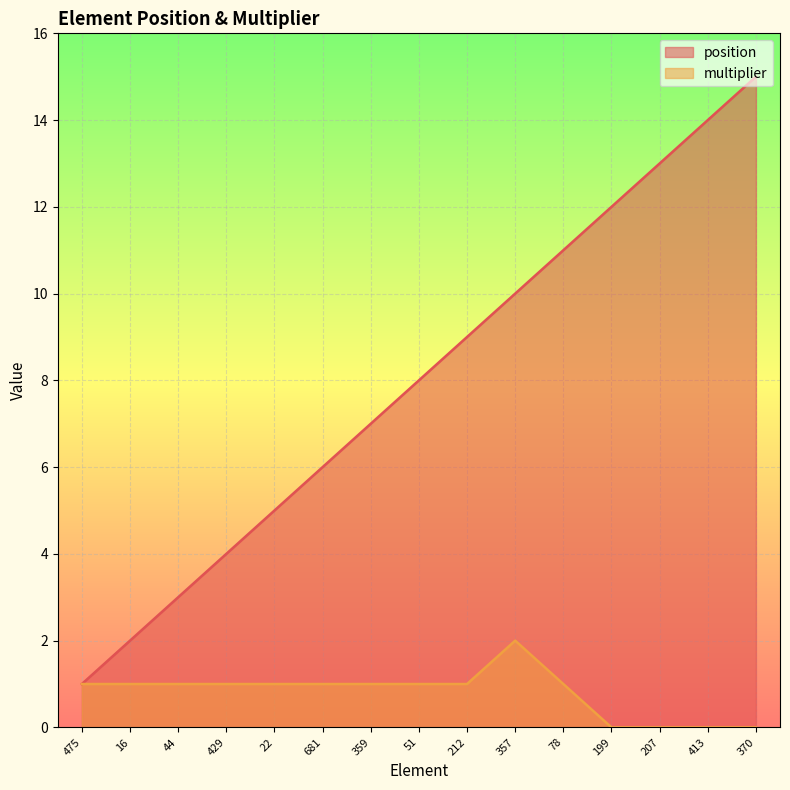

Which series has the largest range (max minus min)?

position